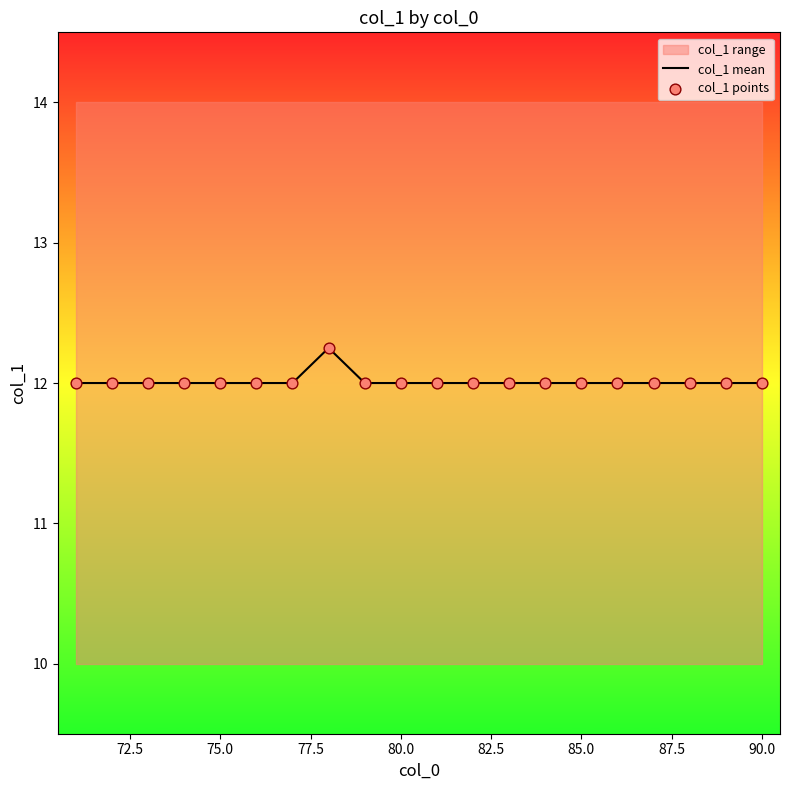

Which series has the largest total across all categories?

col_1 mean